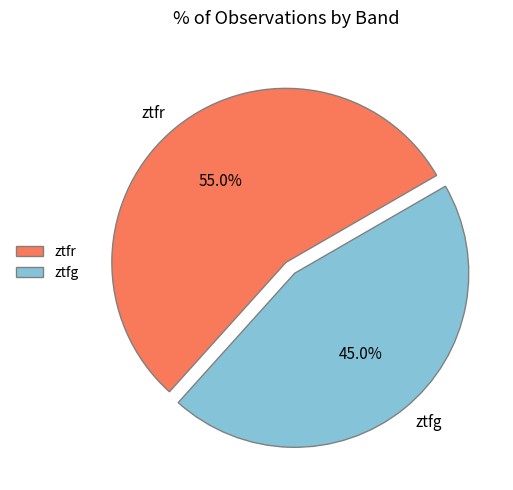

To the nearest percent, what portion does ztfg represent?

45%